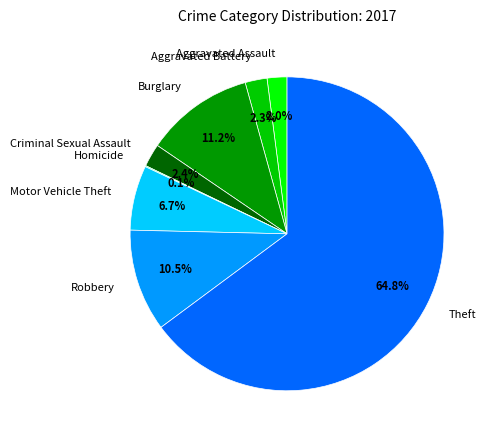

Which has a higher value, Burglary or Criminal Sexual Assault?

Burglary